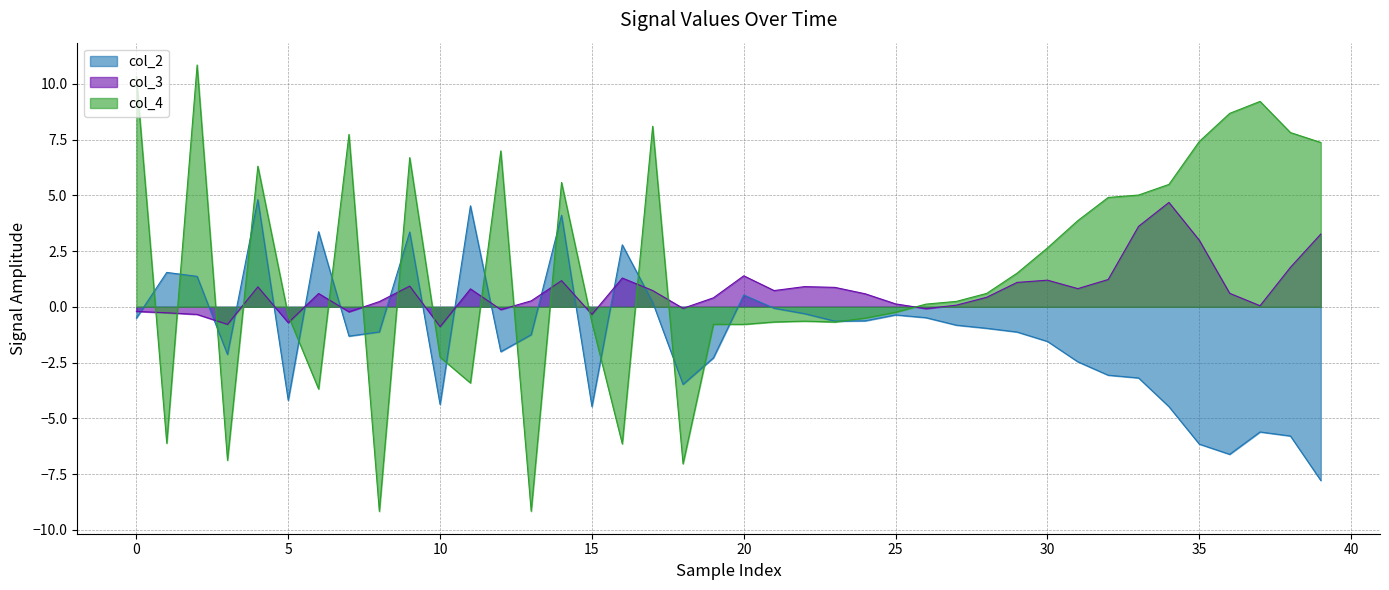

What is the greatest value displayed?

10.8